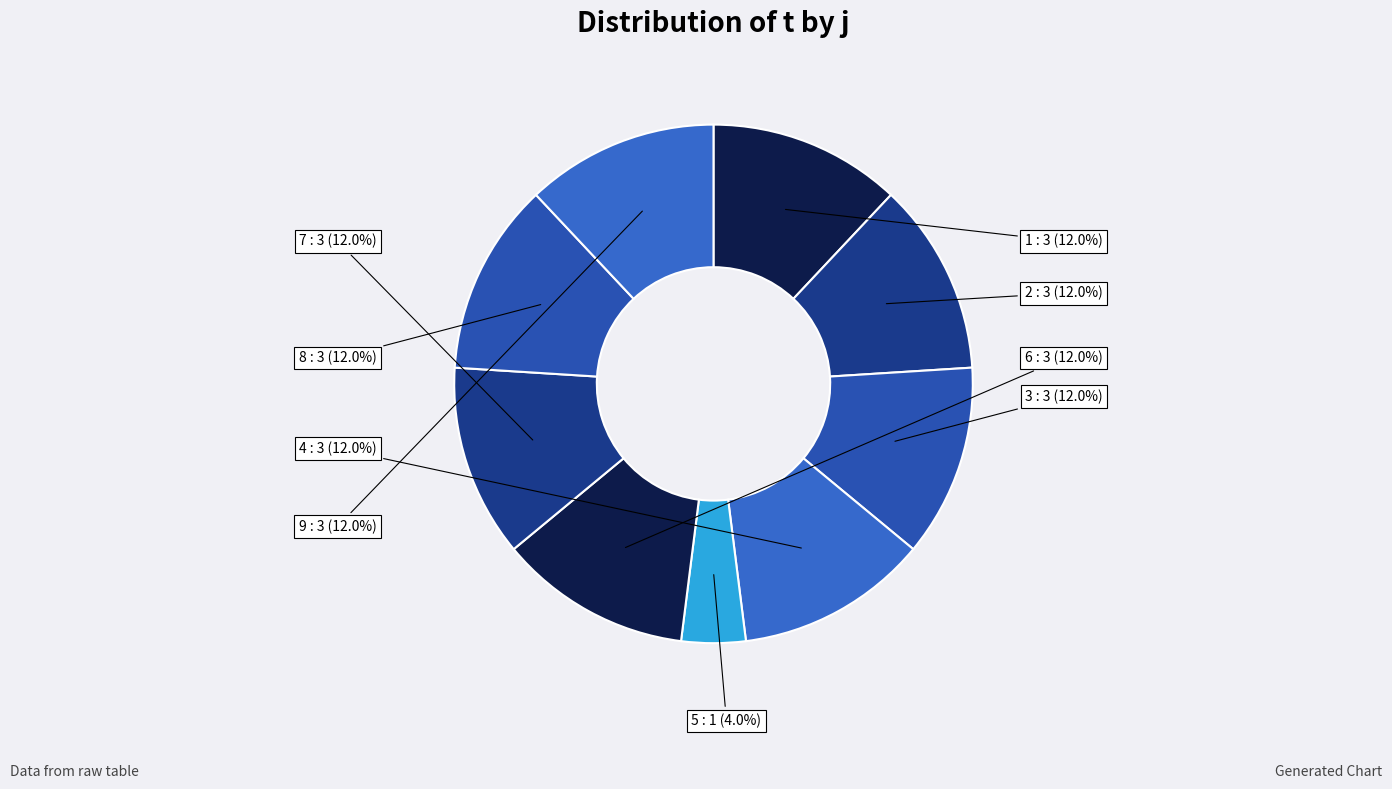

Which slice is the smallest?

5